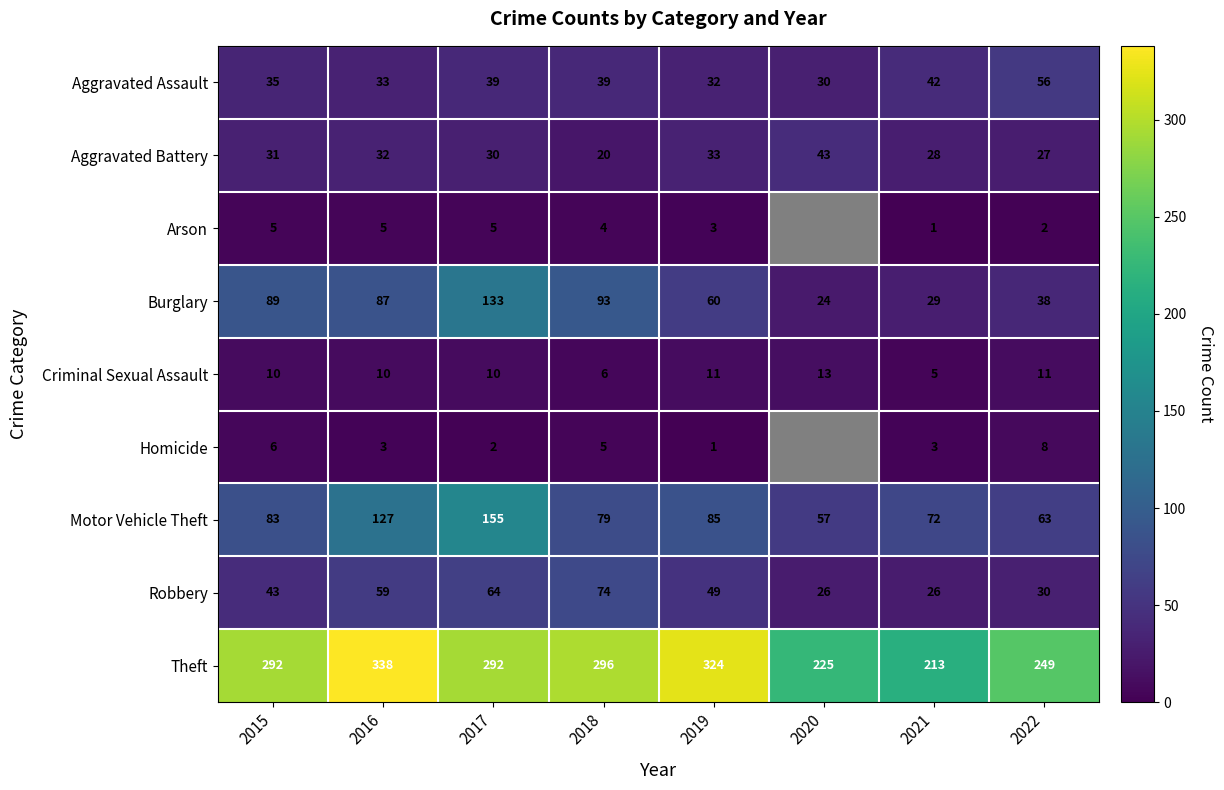

How many values in the Burglary series are below 87?

4